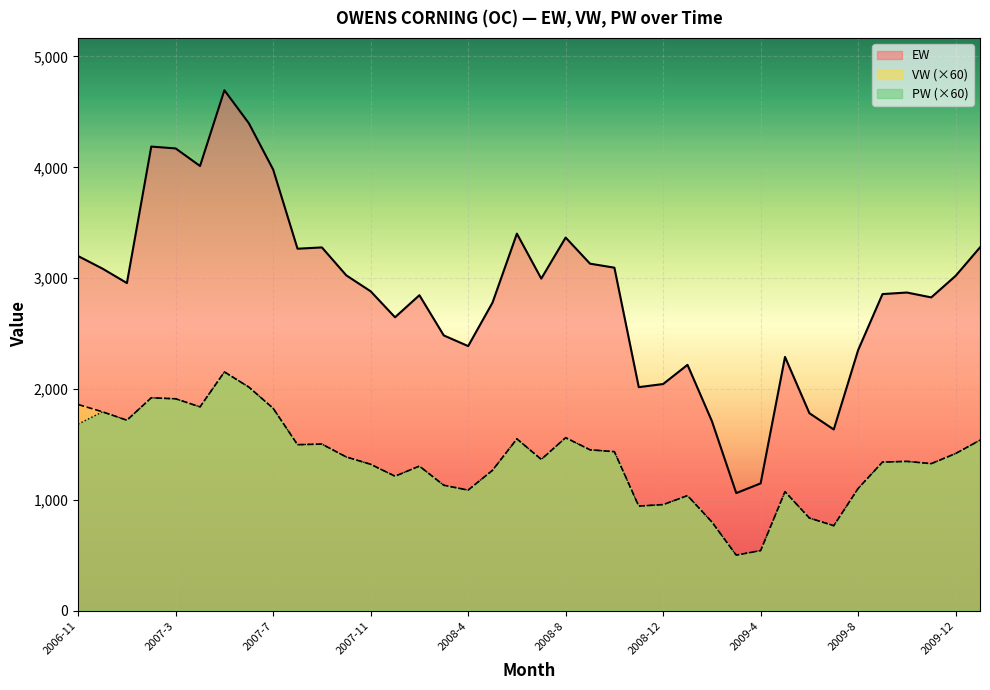

Does the chart display data point markers on the line(s)?

No